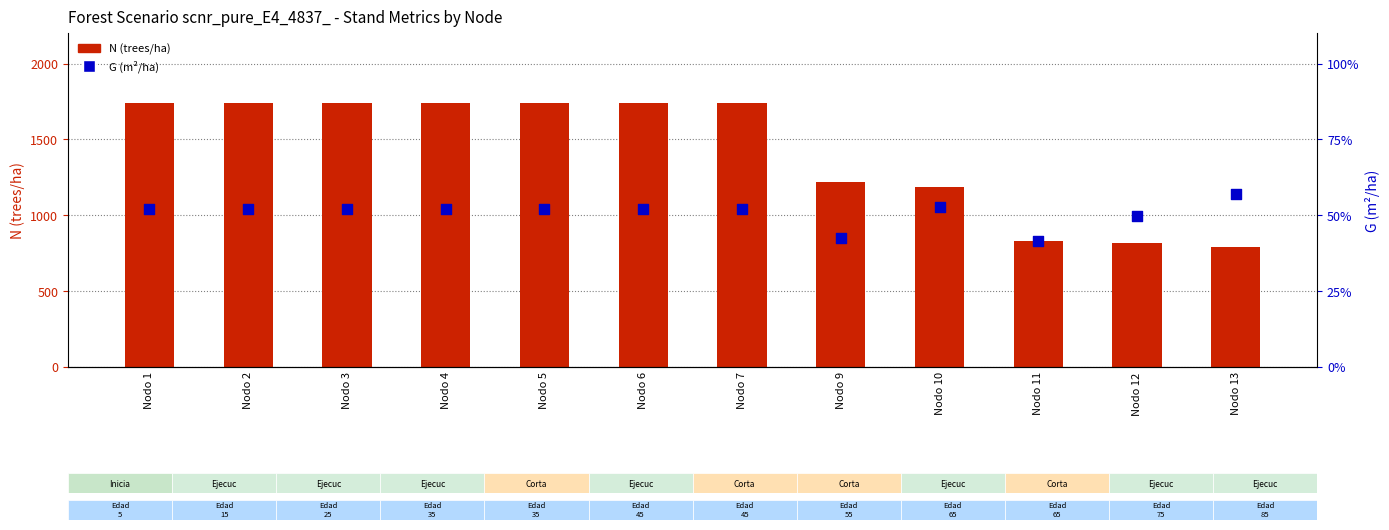

What are all the series names shown in the legend?

N (trees/ha), G (m²/ha)